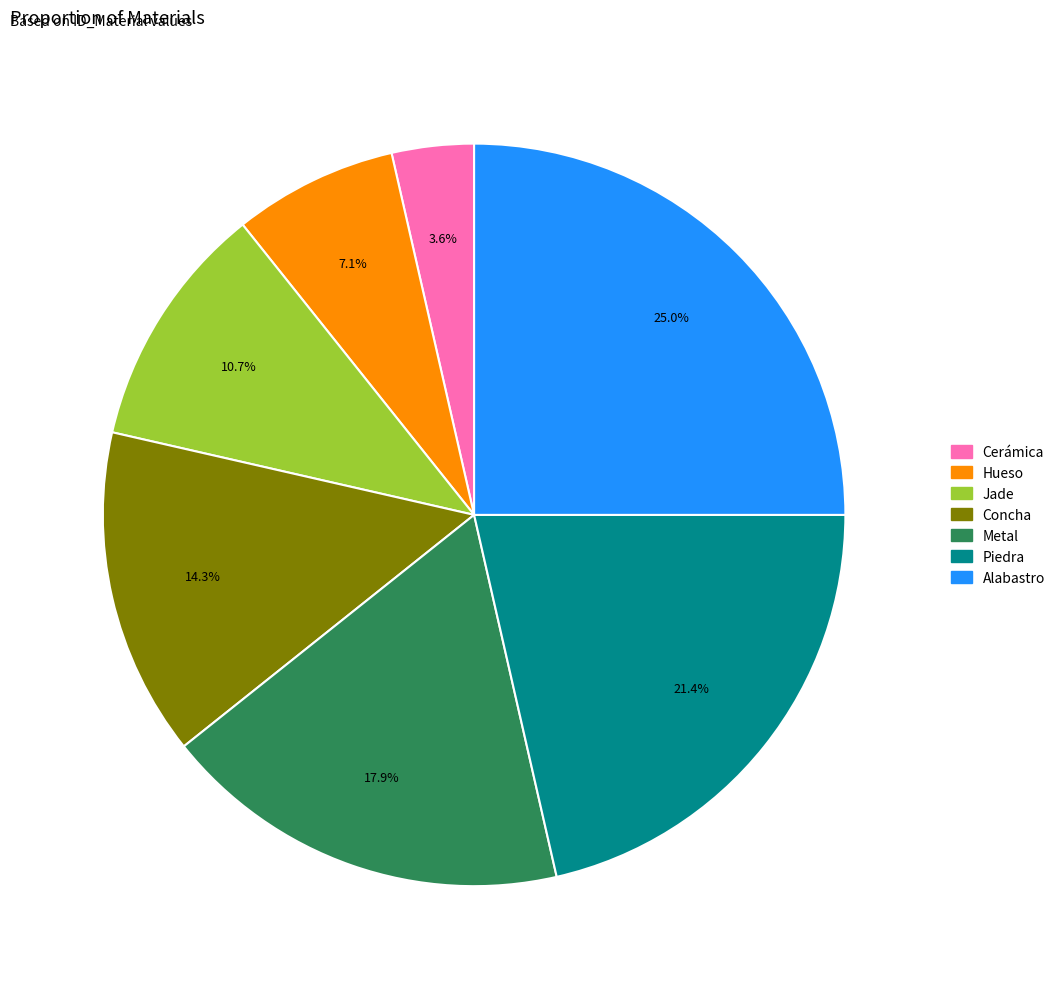

Between Piedra and Alabastro, which is larger?

Alabastro